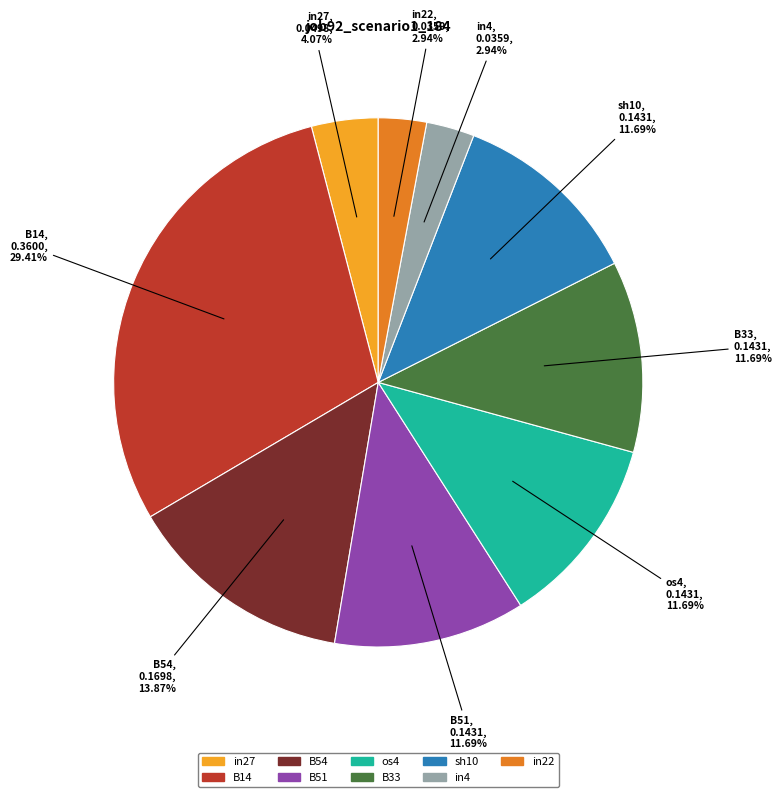

What is the largest slice in the pie chart?

B14